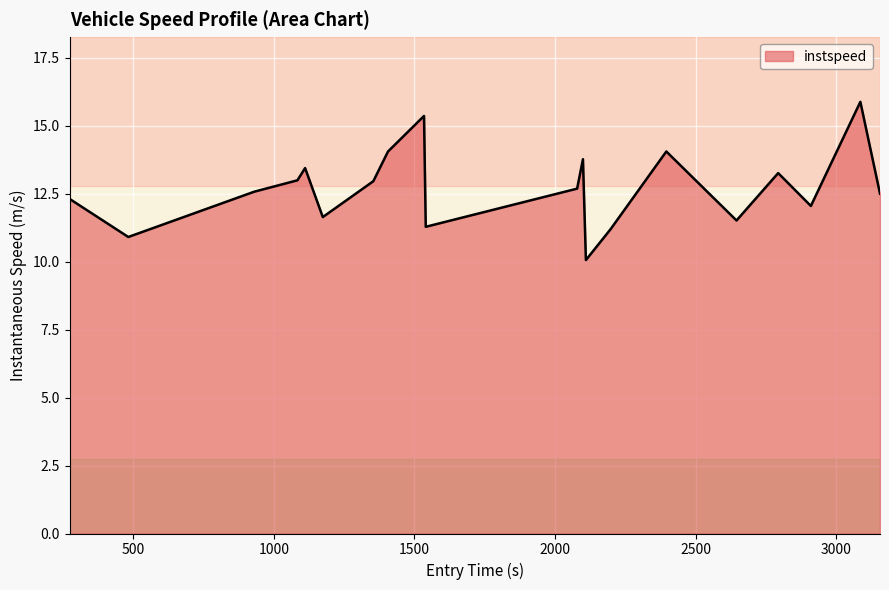

What is the difference between the maximum and minimum values?

5.8